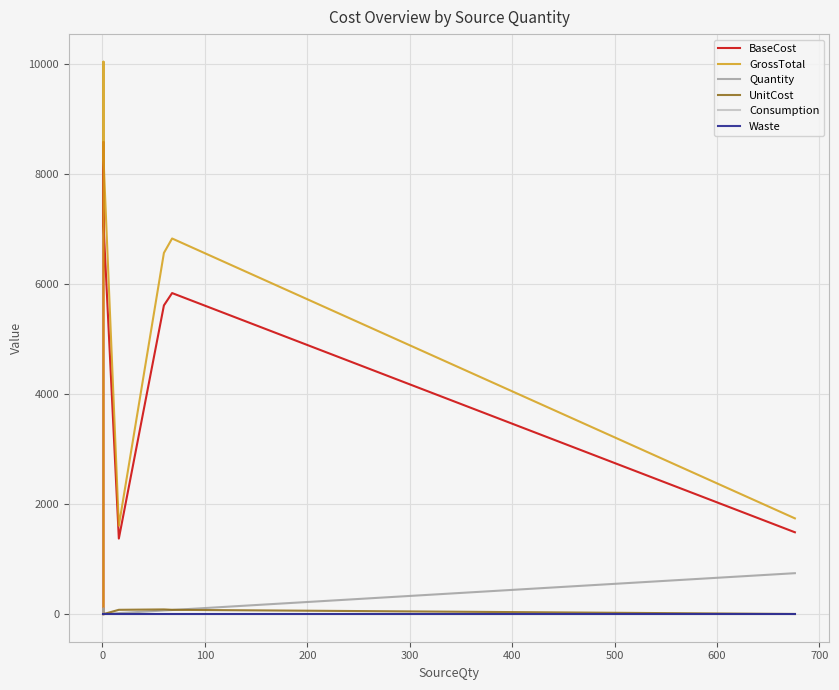

What is the difference between the second highest and minimum values in the Consumption series?

0.1